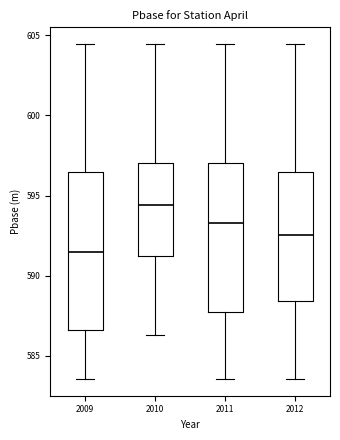

Reading left to right, read every box against the y-axis: the position of its median line, the range the box covers, and the ends of its whiskers. The values are not printed on the chart, so give them approximately, as read against the axis.

2009: median 591.5, box 586.5 to 596.5, whiskers 583.5 to 604.5
2010: median 594.5, box 591.0 to 597.0, whiskers 586.5 to 604.5
2011: median 593.5, box 587.5 to 597.0, whiskers 583.5 to 604.5
2012: median 592.5, box 588.5 to 596.5, whiskers 583.5 to 604.5